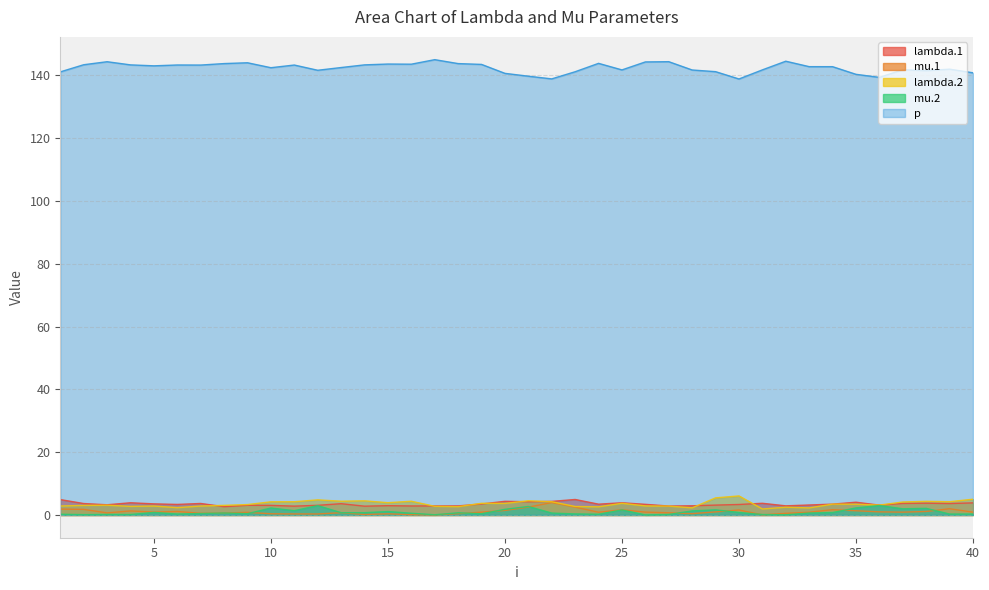

True or false: lambda.2 has a value of 3.1 at 36.

True